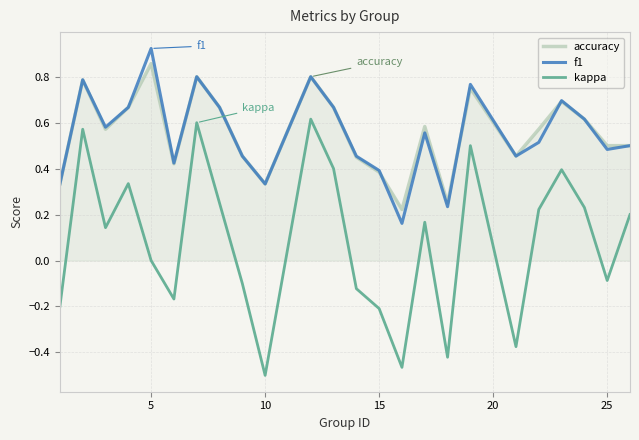

True or false: kappa and f1 cross at least once.

False